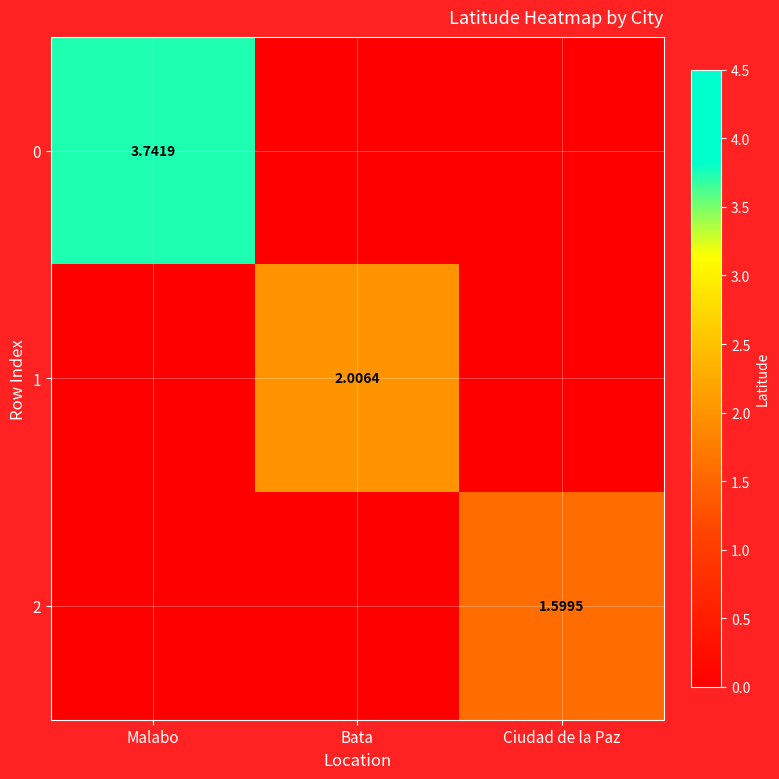

Which label corresponds to the largest value in the chart?

Malabo